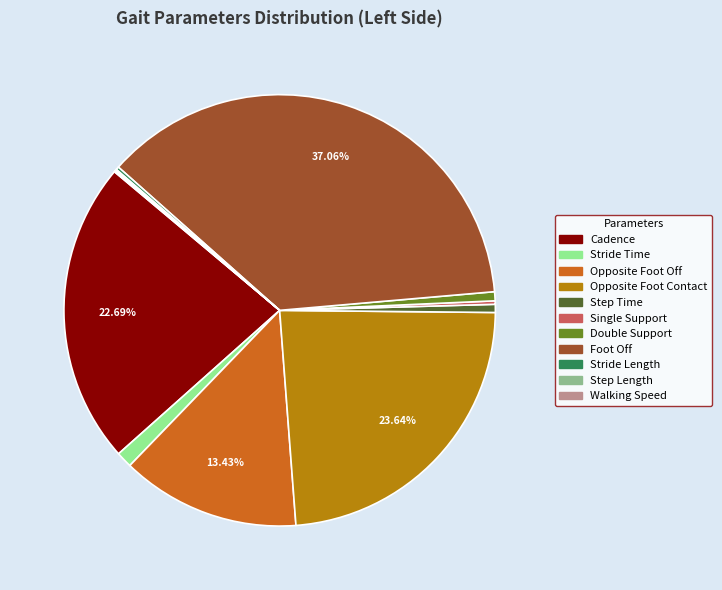

Is there any slice that represents more than half of the pie?

No